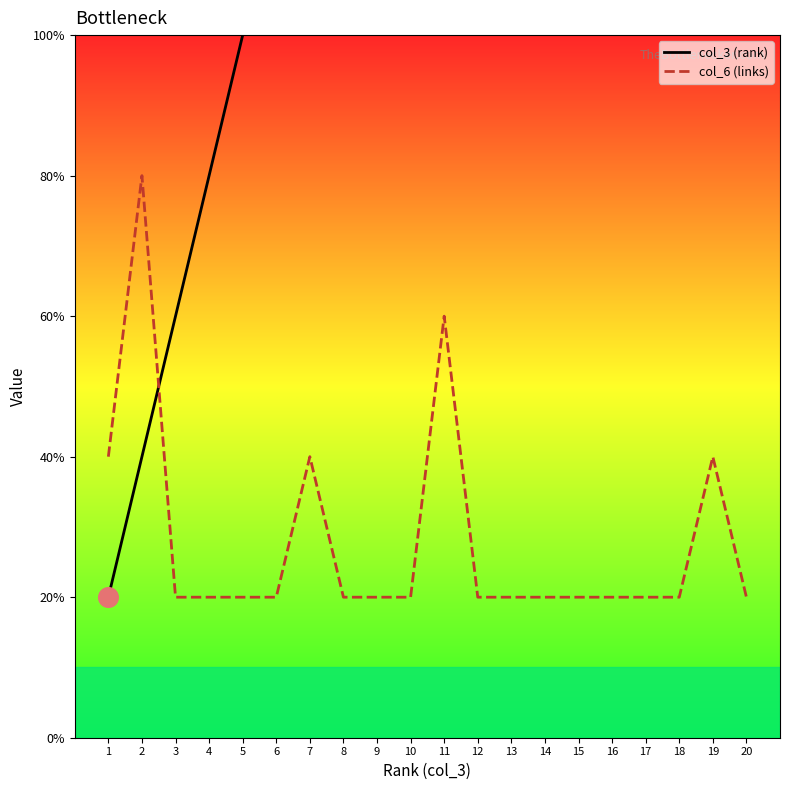

Is the value of col_6 (links) at 2 greater than the value of col_3 (rank) at 2?

Yes